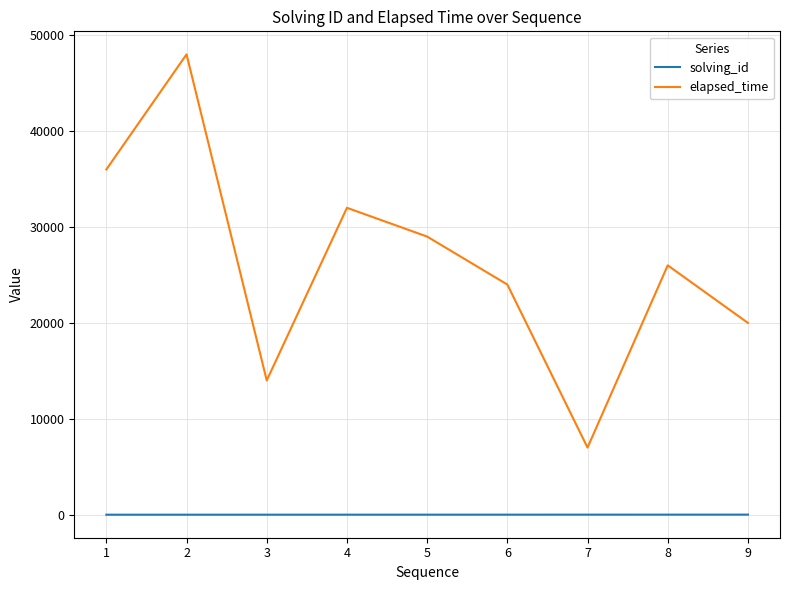

True or false: solving_id has a value of 9 at 9.

True